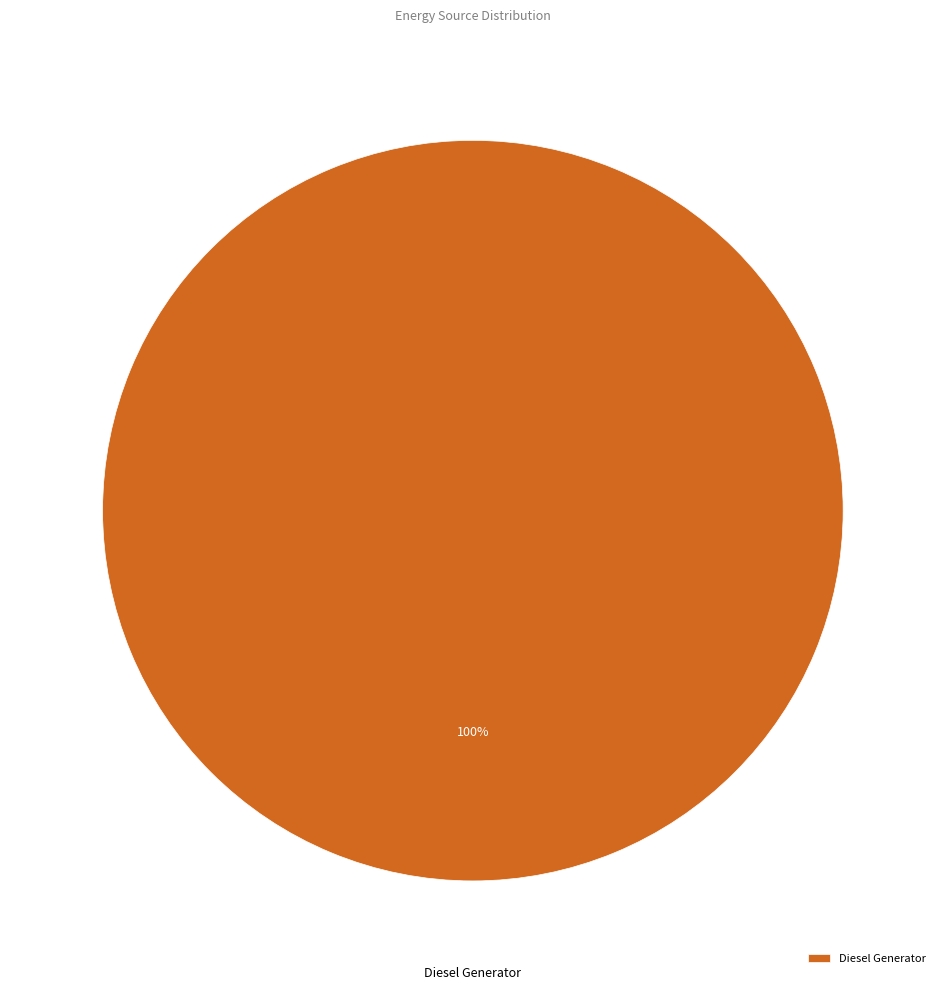

Which slice represents more than half of the pie?

Diesel Generator